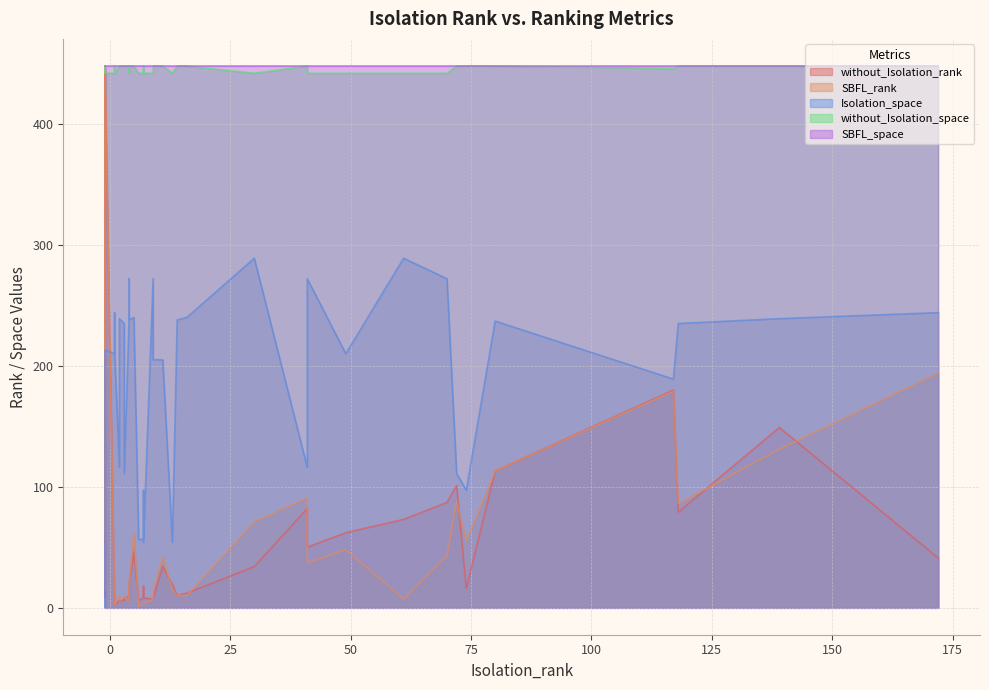

Does the chart have visible grid lines?

Yes